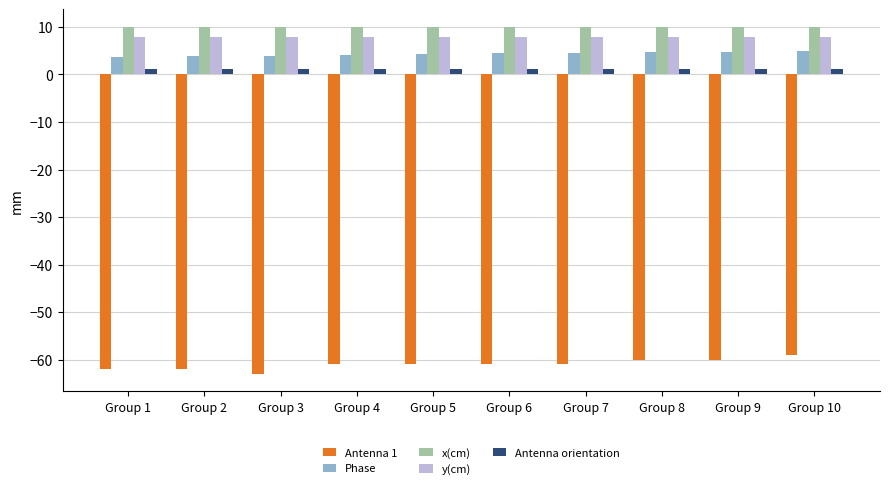

What is the sum of the Antenna 1 values at Group 4 and Group 10?

-120.0